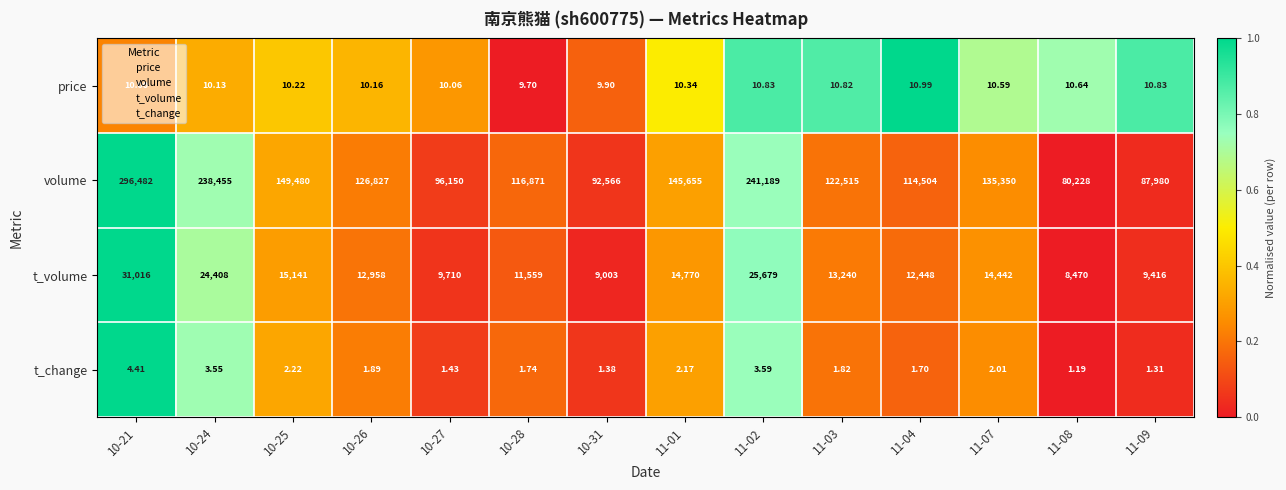

Between 11-07 and 11-09, which series saw the biggest shift?

volume